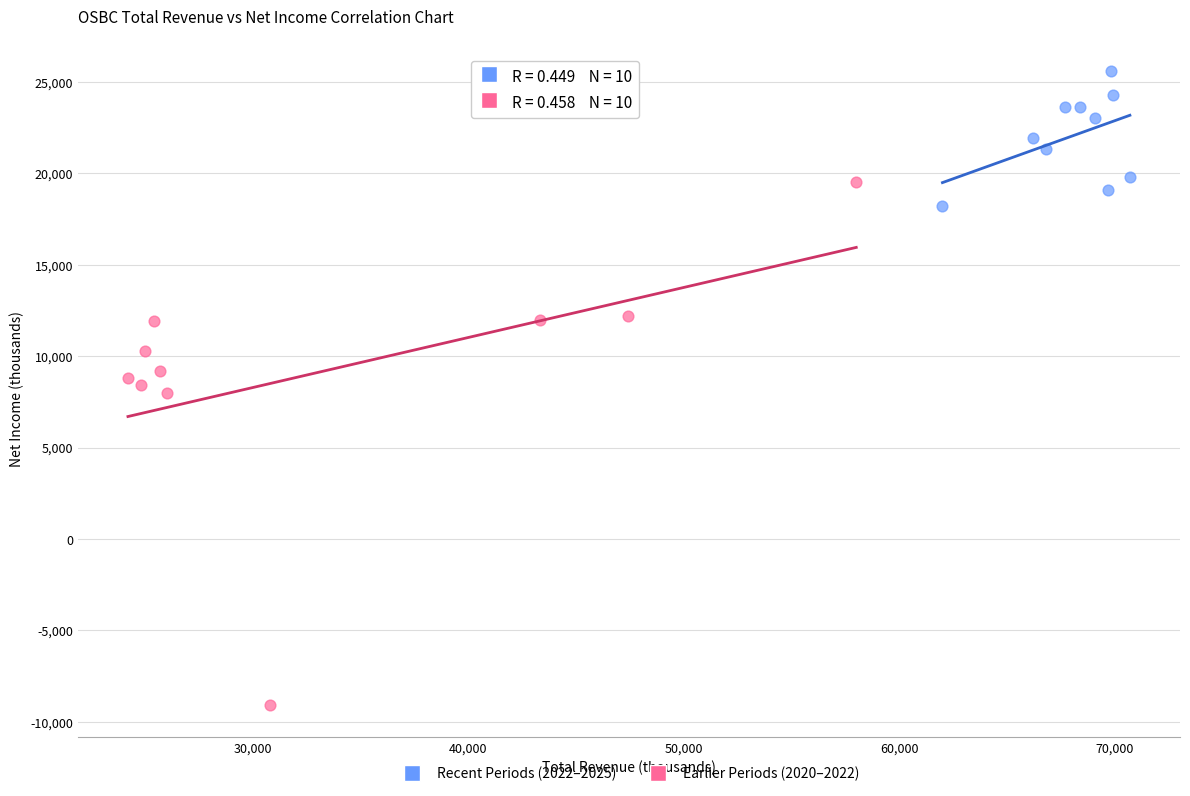

Which series reaches the maximum Y coordinate?

Recent Periods (2022–2025)